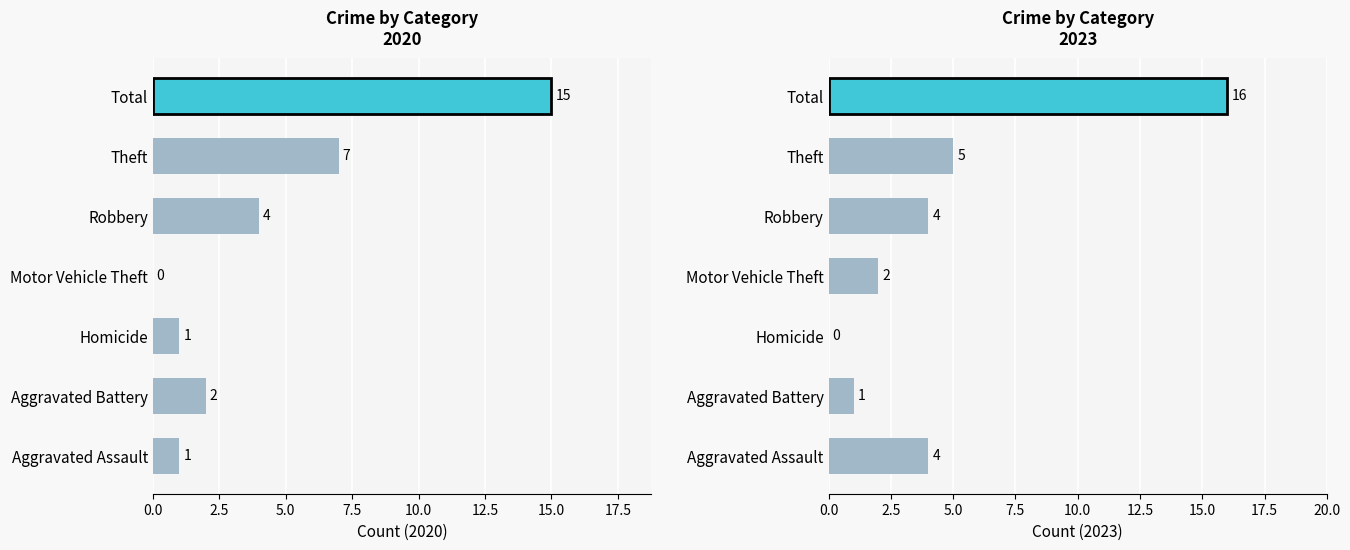

What position from the right is Aggravated Assault?

7